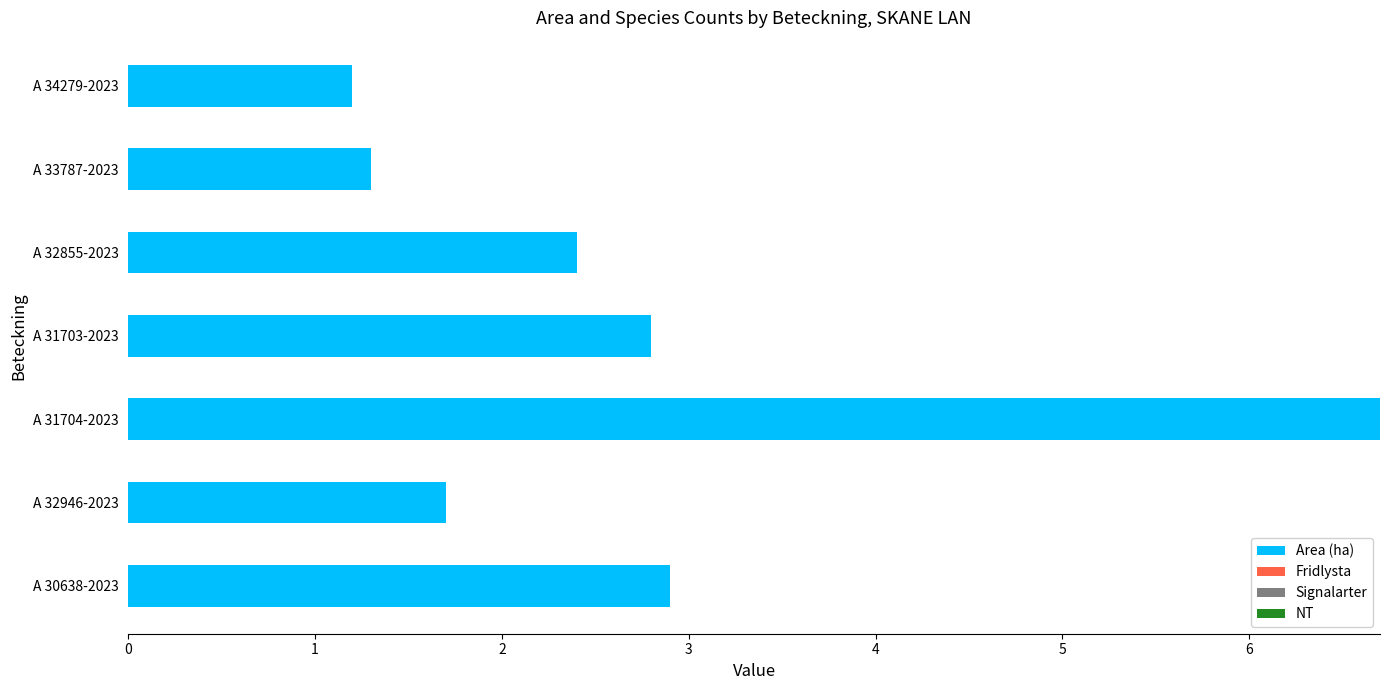

Read the value at A 30638-2023.

2.9